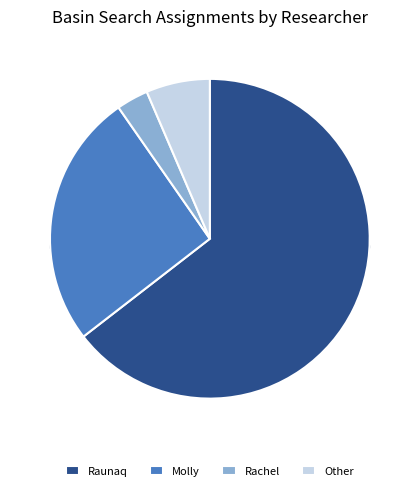

The Molly slice represents 39% of the pie. True or false?

False